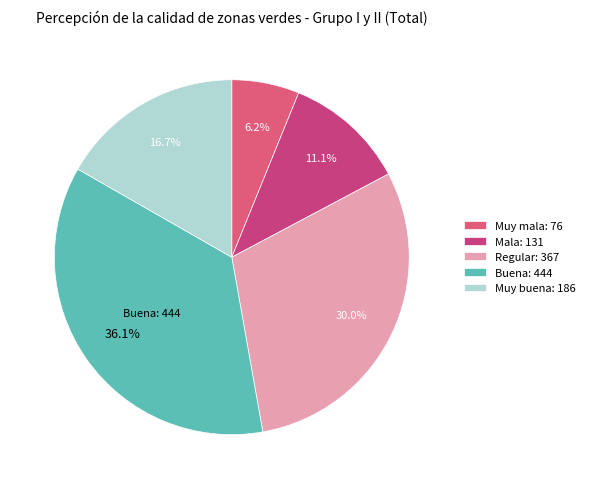

What portion of the pie excludes Buena?

63.9%